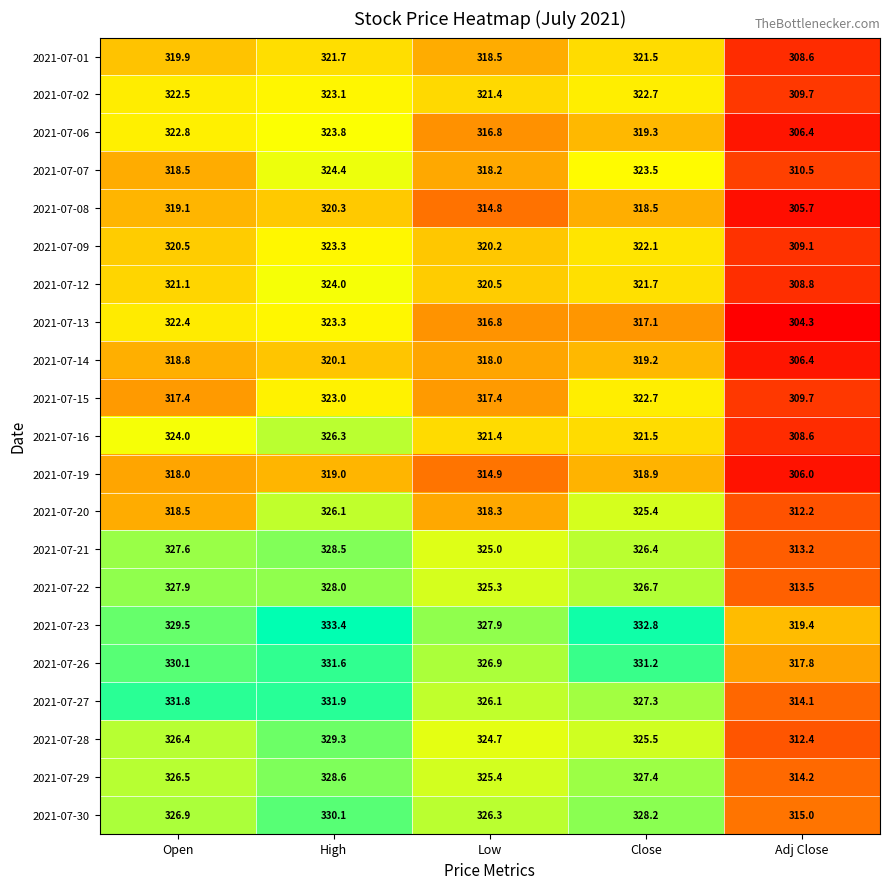

The 2021-07-15 series shows 515.5 at Close. True or false?

False